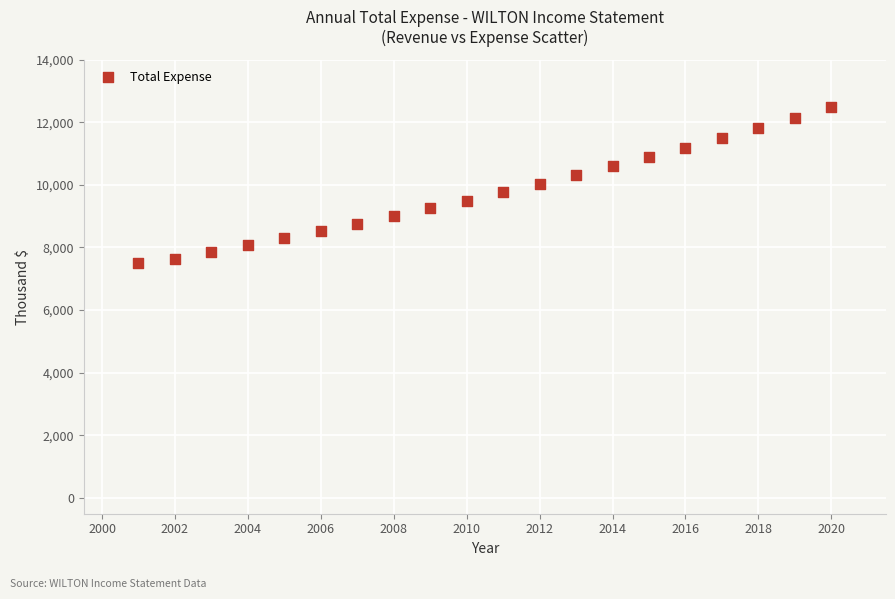

What is the range of Y values (max minus min)?

4970.4